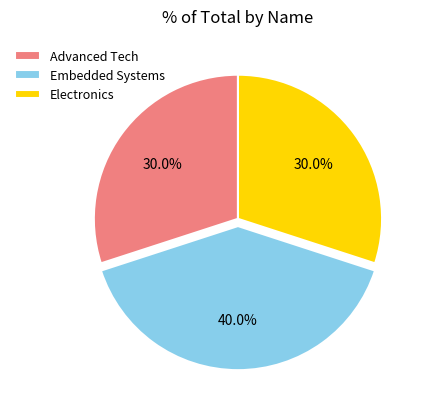

Do Electronics and Advanced Tech together represent more than half of the pie?

Yes